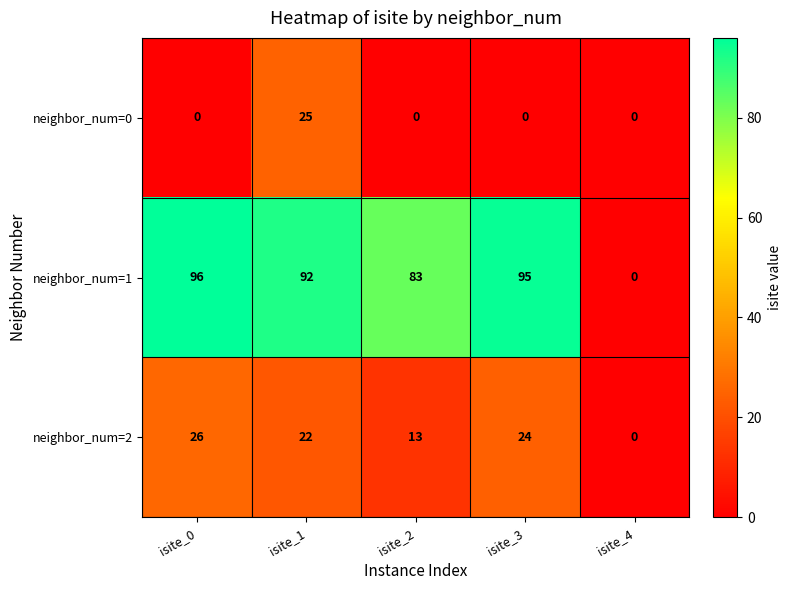

Reading left to right, what are all the values shown in this chart?

neighbor_num=0: 0	25	0	0	0
neighbor_num=1: 96	92	83	95	0
neighbor_num=2: 26	22	13	24	0